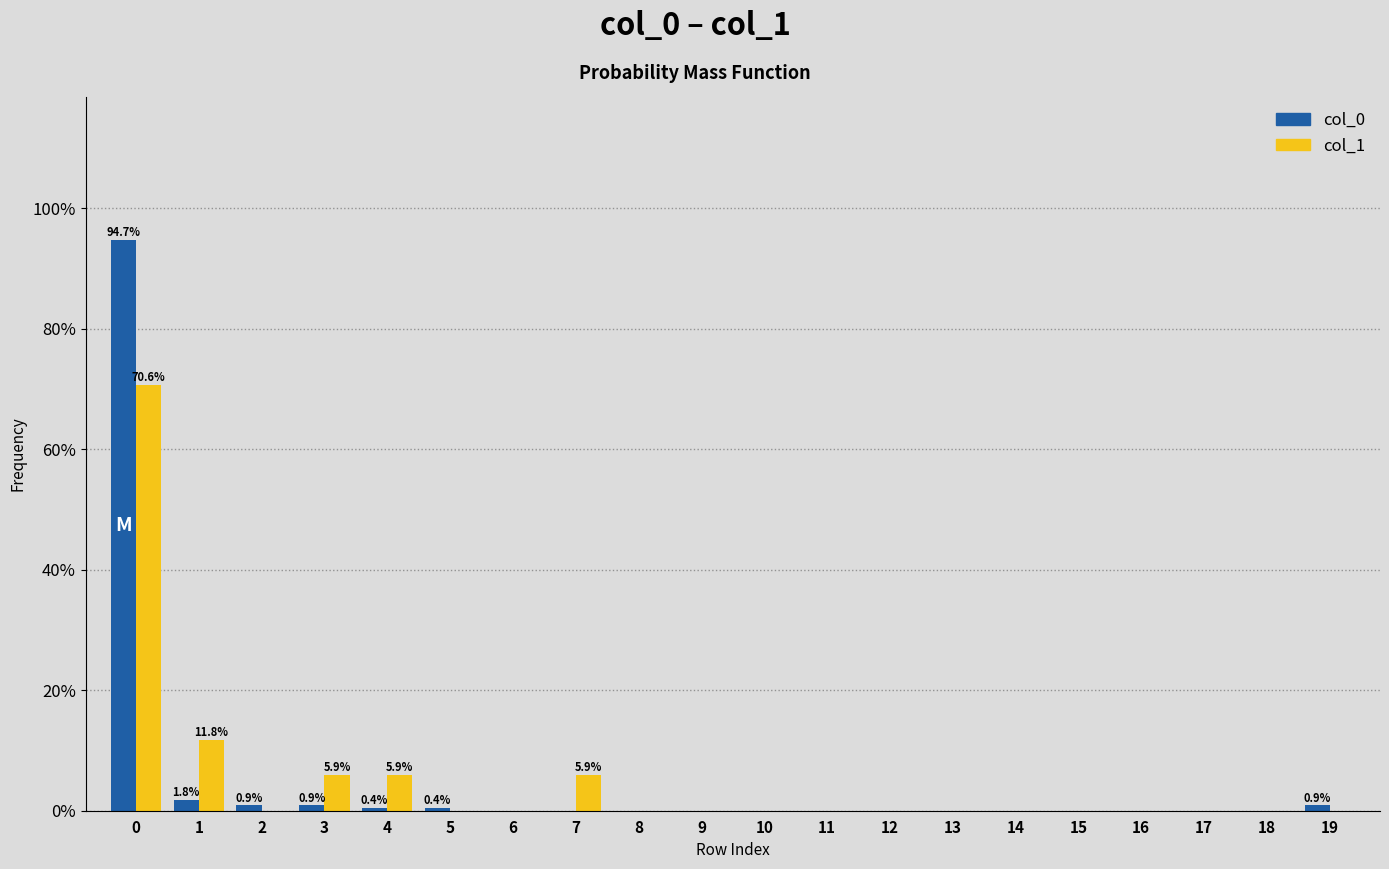

What is the sum of all col_0 values?

100.0